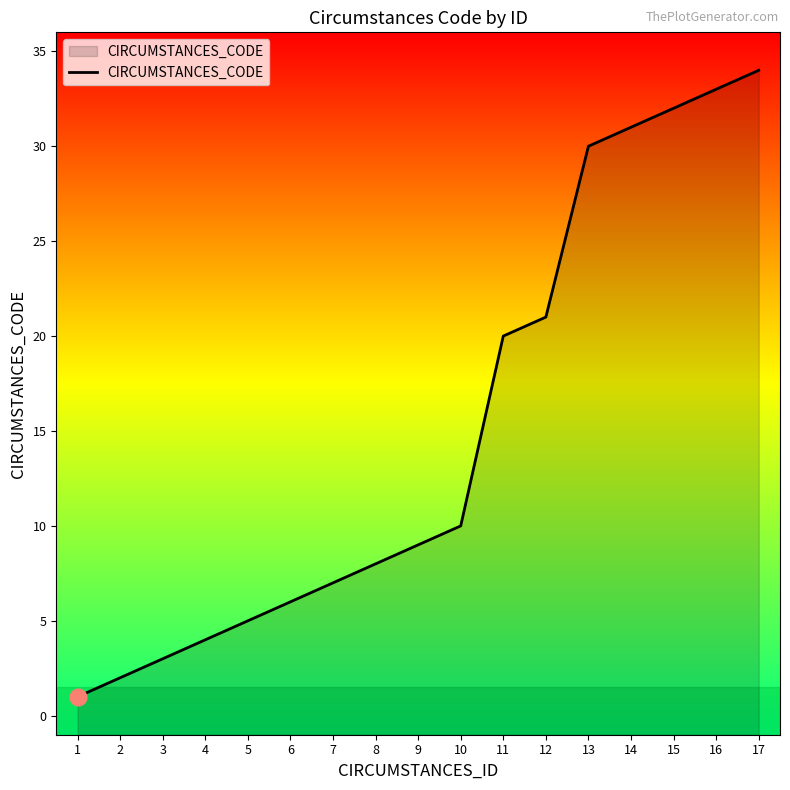

Rank the categories by value from highest to lowest.

17, 16, 15, 14, 13, 12, 11, 10, 9, 8, 7, 6, 5, 4, 3, 2, 1